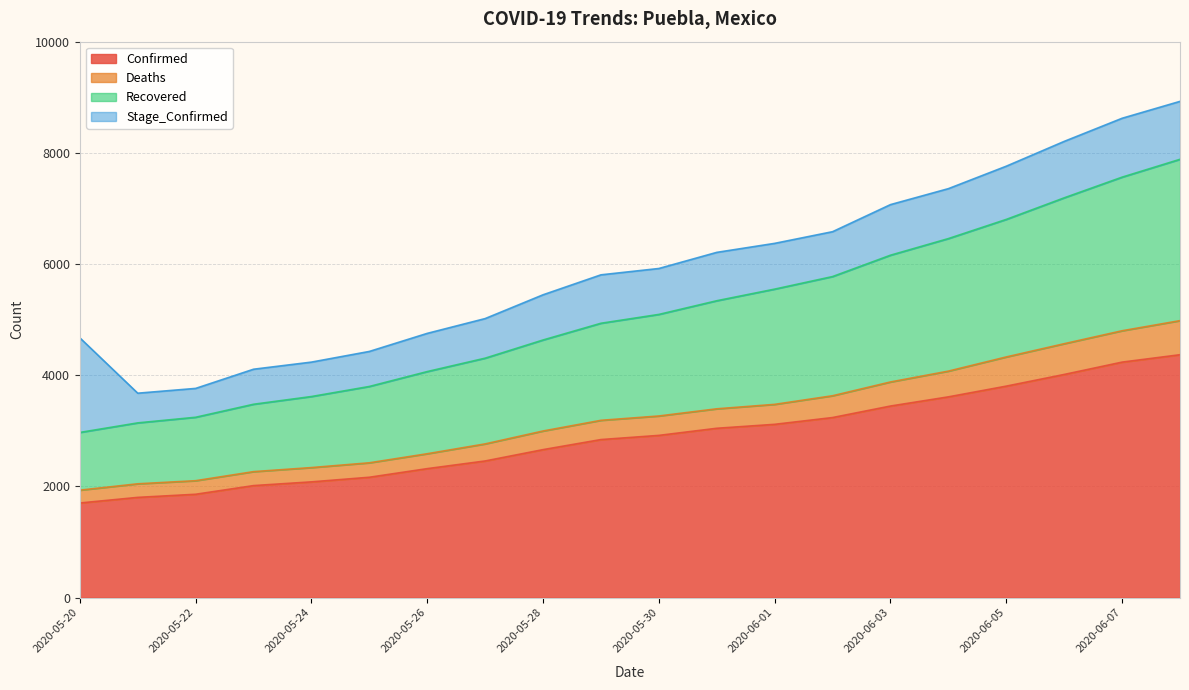

What position from the right is 2020-05-20?

20